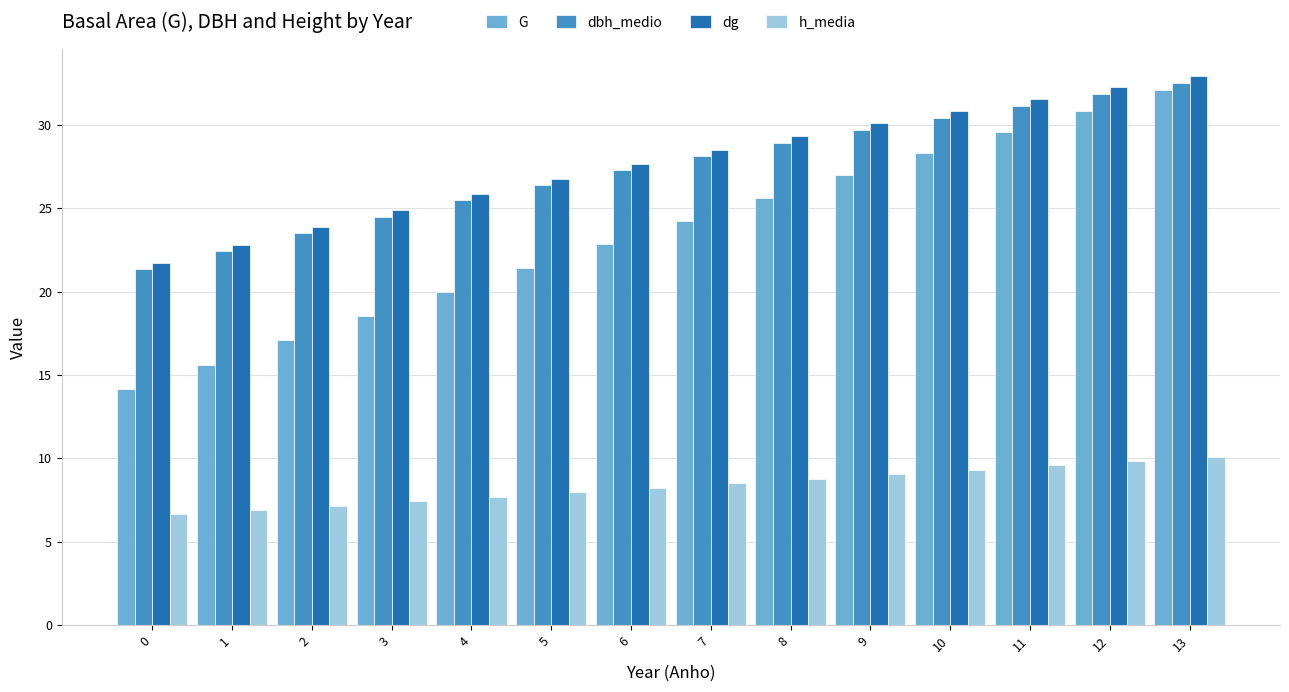

Is it true that dg equals 13.6 at 11?

False